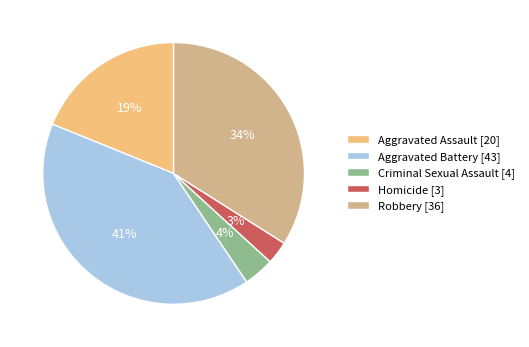

To the nearest percent, what is the average slice percentage?

20%